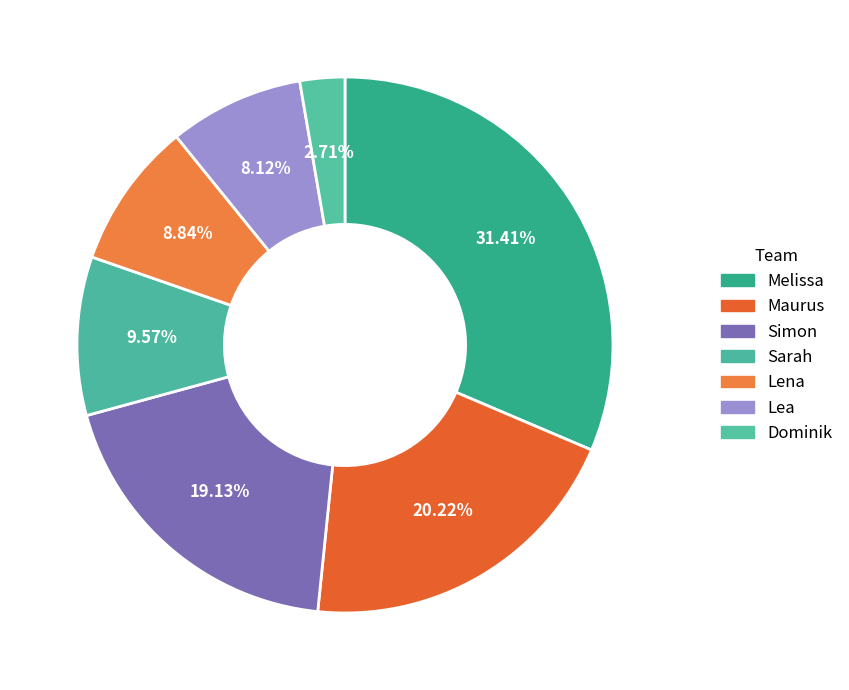

What is the change in value from Maurus to Lea?

-67